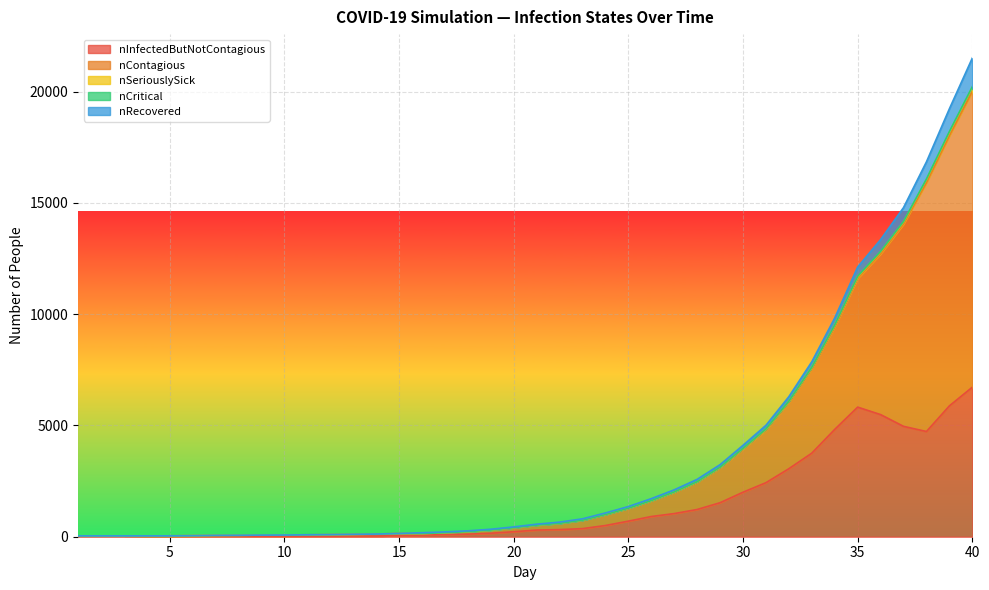

True or false: nContagious and nSeriouslySick cross at least once.

False